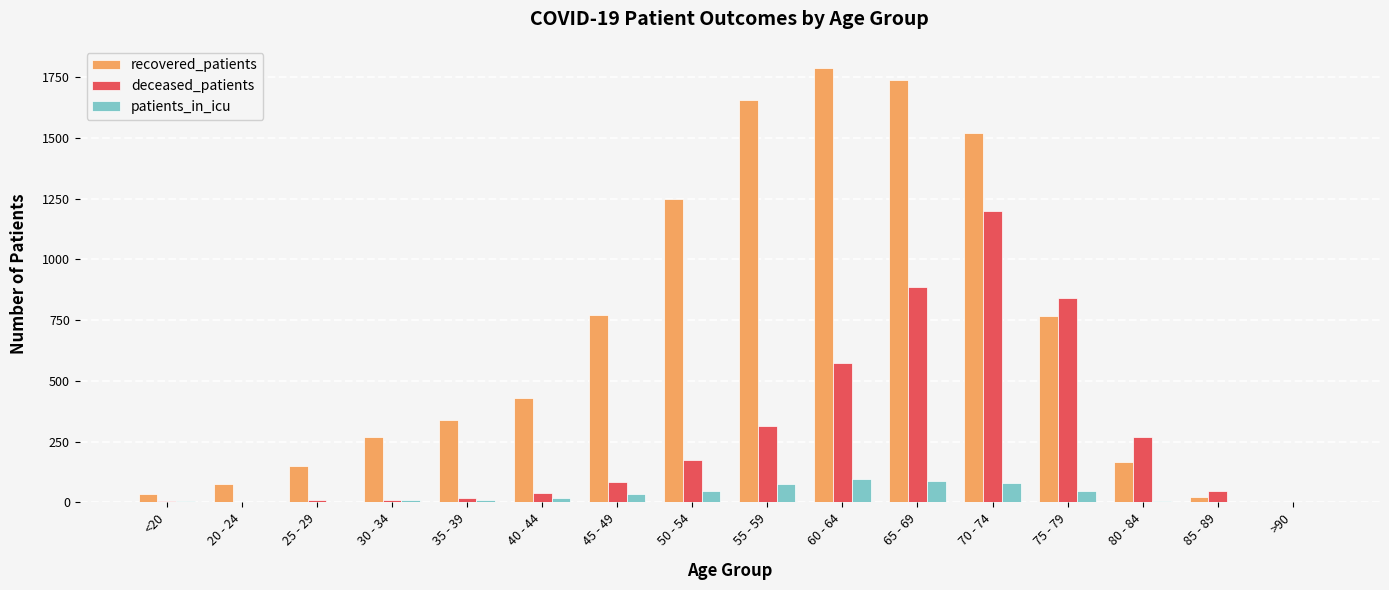

What is the greatest value displayed?

1790